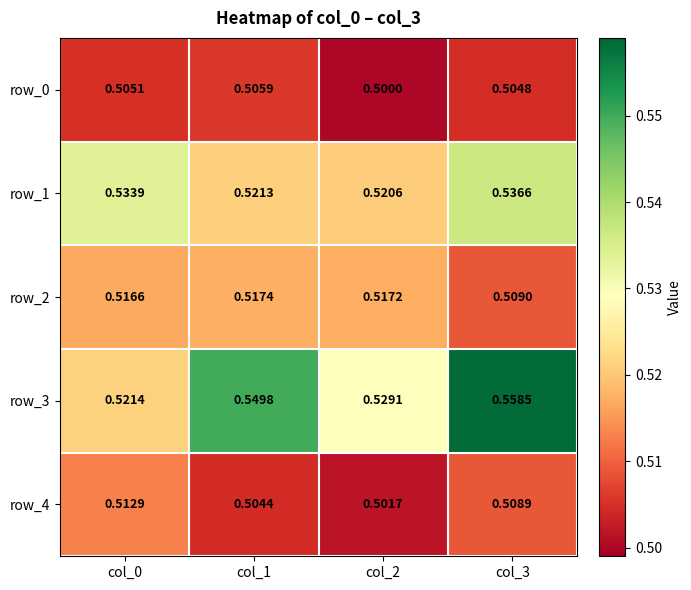

Is the value of row_0 at col_0 greater than the value of row_2 at col_2?

No